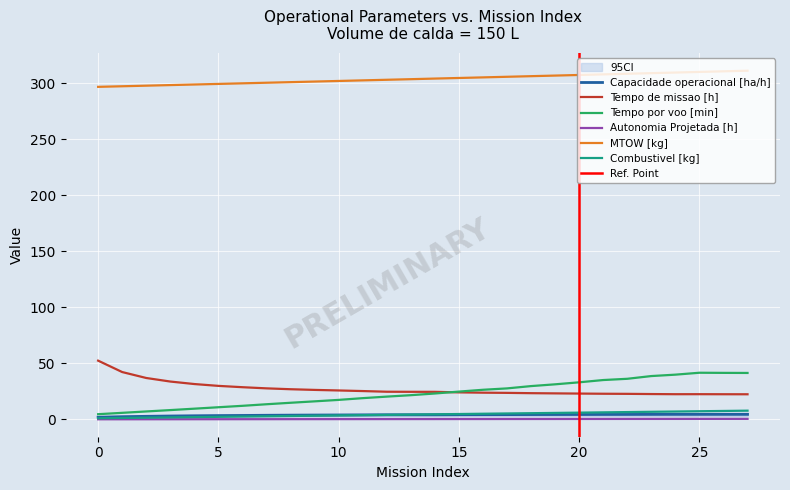

Reading right to left, transcribe all the data shown in this chart.

Capacidade operacional [ha/h]: 4.5	4.5	4.5	4.5	4.4	4.4	4.4	4.3	4.3	4.3	4.2	4.2	4.2	4.1	4.1	4.1	4.0	3.9	3.8	3.7	3.6	3.5	3.3	3.2	3.0	2.7	2.4	1.9
Tempo de missao [h]: 22.4	22.4	22.5	22.4	22.6	22.8	22.9	23.0	23.2	23.4	23.6	23.8	24.1	24.6	24.6	24.6	25.2	25.8	26.3	26.9	27.7	28.7	29.9	31.5	33.7	36.9	42.2	52.4
Tempo por voo [min]: 41.4	41.5	41.6	39.9	38.6	36.2	35.1	33.0	31.3	29.7	27.6	26.4	24.8	23.1	21.6	20.3	18.9	17.4	16.1	14.8	13.5	12.1	10.8	9.5	8.3	7.0	5.8	4.6
Autonomia Projetada [h]: 0.4	0.4	0.4	0.4	0.4	0.4	0.4	0.3	0.3	0.3	0.3	0.3	0.3	0.3	0.2	0.2	0.2	0.2	0.2	0.2	0.2	0.1	0.1	0.1	0.1	0.1	0.1	0.1
MTOW [kg]: 311.0	310.5	309.9	309.4	308.9	308.3	307.8	307.2	306.7	306.2	305.6	305.1	304.6	304.0	303.5	303.0	302.4	301.9	301.4	300.8	300.3	299.8	299.3	298.7	298.2	297.7	297.2	296.6
Combustivel [kg]: 7.8	7.5	7.2	7.0	6.8	6.5	6.2	6.0	5.8	5.5	5.2	5.0	4.8	4.5	4.2	4.0	3.8	3.5	3.2	3.0	2.8	2.5	2.2	2.0	1.8	1.5	1.2	1.0